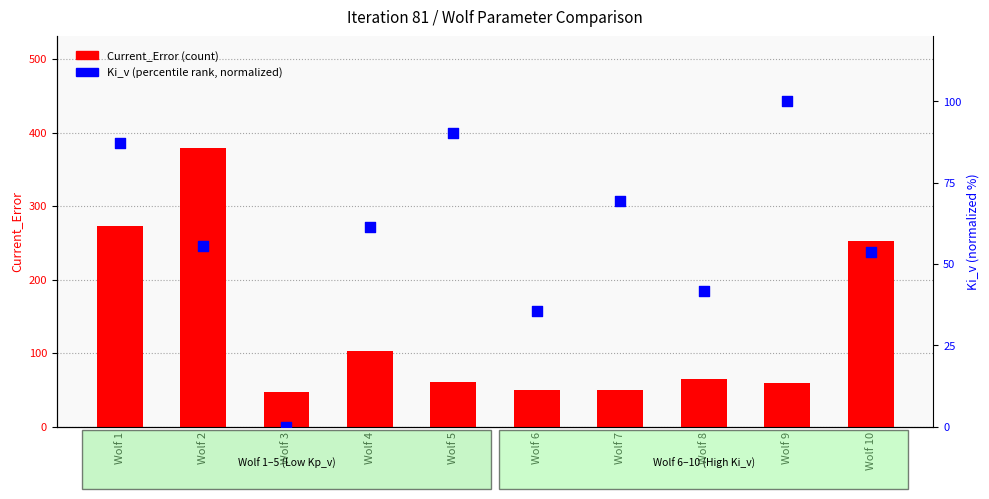

Is the value of Current_Error at Wolf 2 greater than the value of Ki_v (normalized) at Wolf 7?

Yes